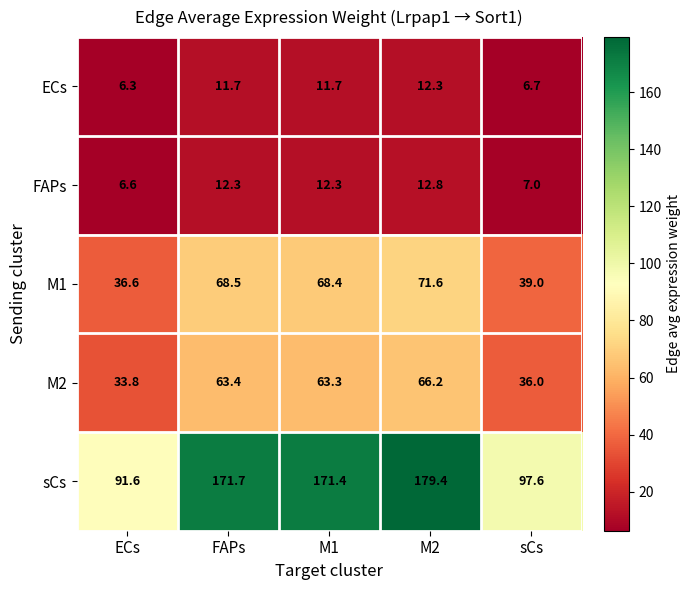

Reading left to right, extract all data points from this chart.

ECs: ECs=6.3	FAPs=11.7	M1=11.7	M2=12.3	sCs=6.7
FAPs: ECs=6.6	FAPs=12.3	M1=12.3	M2=12.8	sCs=7.0
M1: ECs=36.6	FAPs=68.5	M1=68.4	M2=71.6	sCs=39.0
M2: ECs=33.8	FAPs=63.4	M1=63.3	M2=66.2	sCs=36.0
sCs: ECs=91.6	FAPs=171.7	M1=171.4	M2=179.4	sCs=97.6